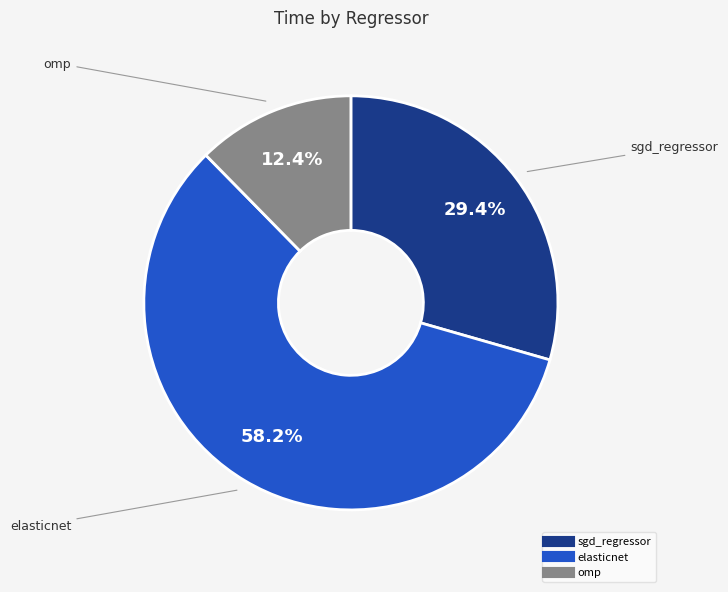

To the nearest percent, what portion does sgd_regressor represent?

29%